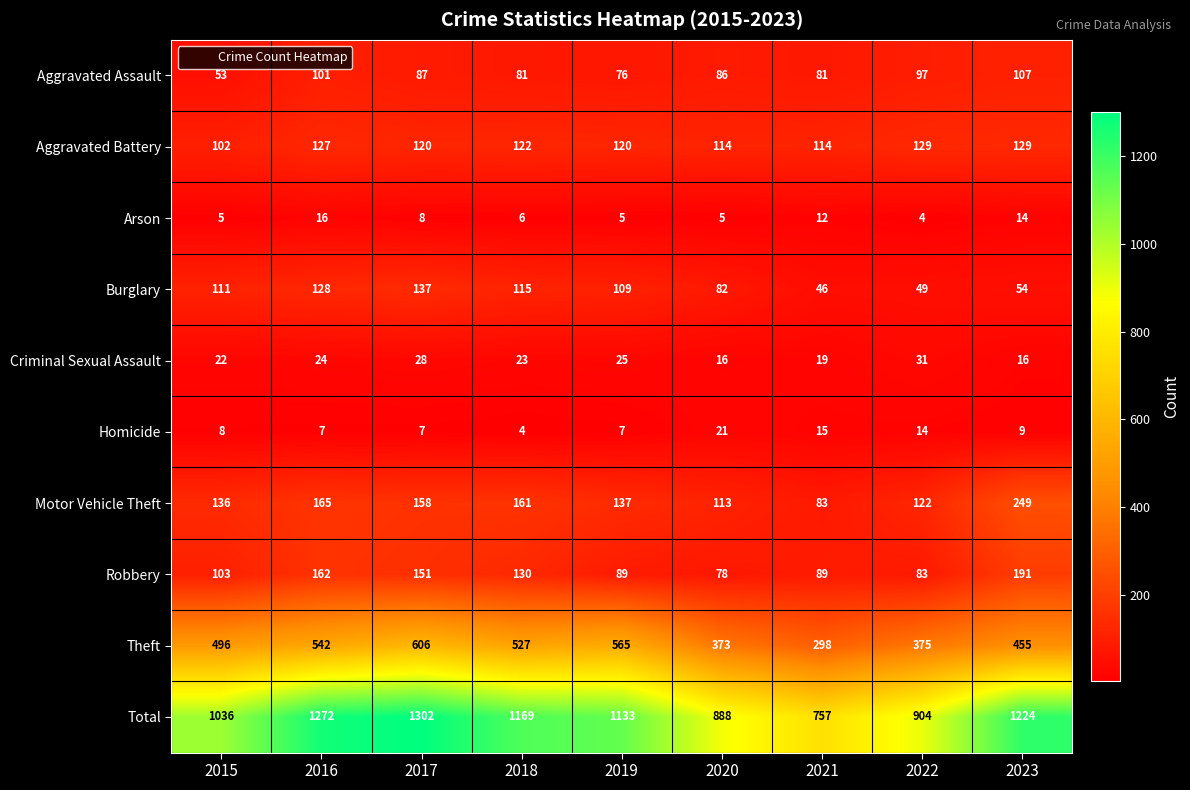

How many data points in Aggravated Battery are less than 120?

3